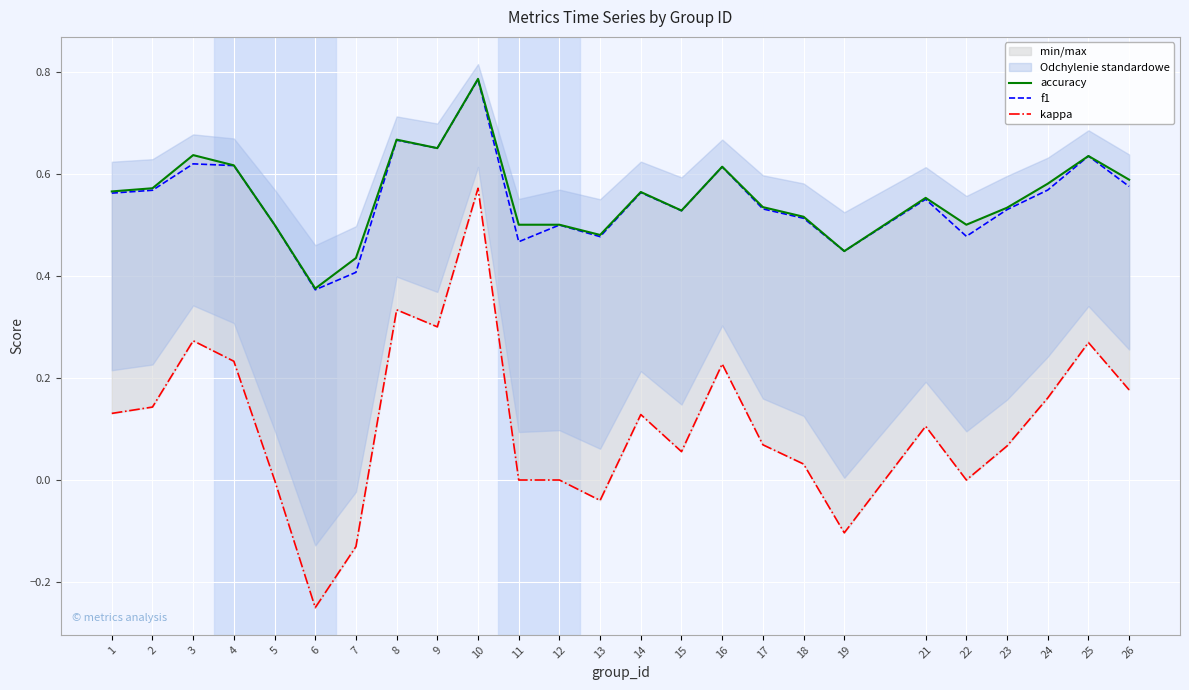

True or false: accuracy has more than 2 interior local peaks.

True